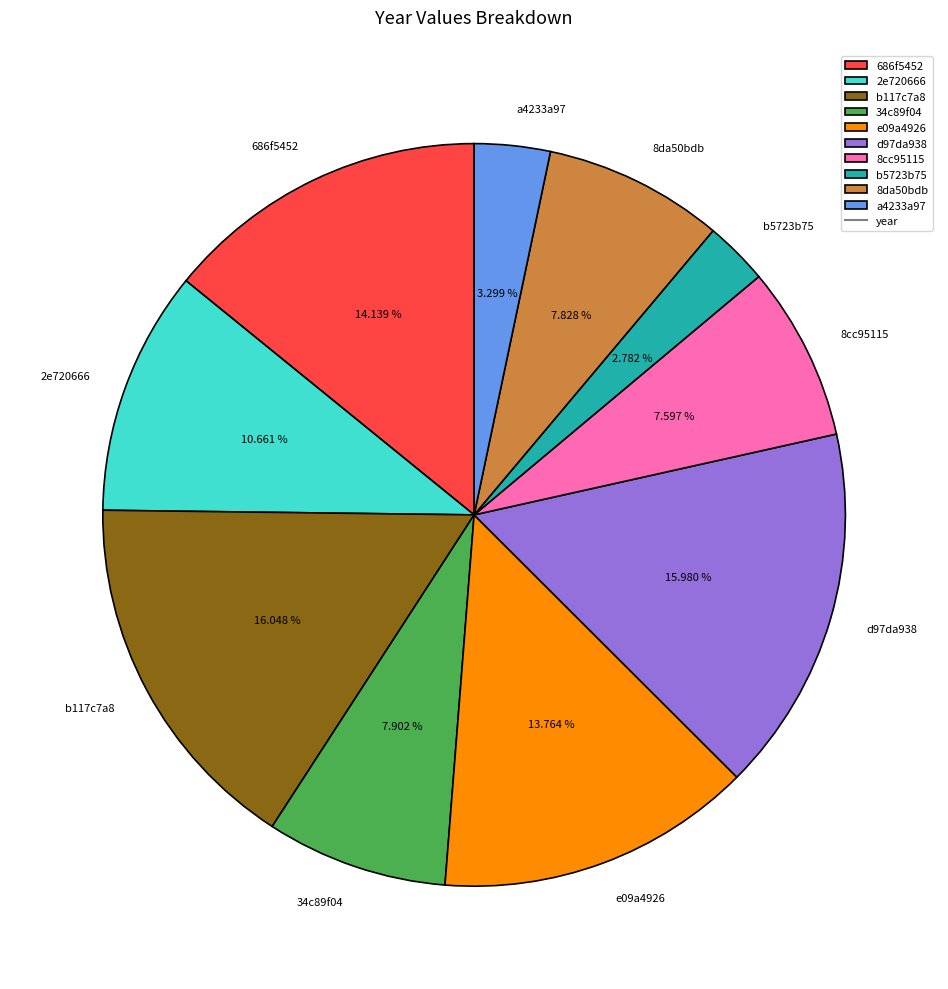

True or false: 8cc95115 accounts for 1% of the total.

False